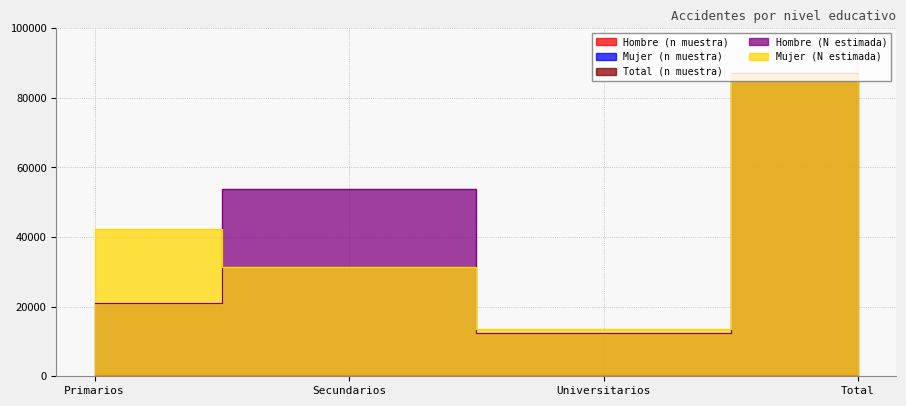

How many values in the Mujer (N estimada) series exceed 42321?

1